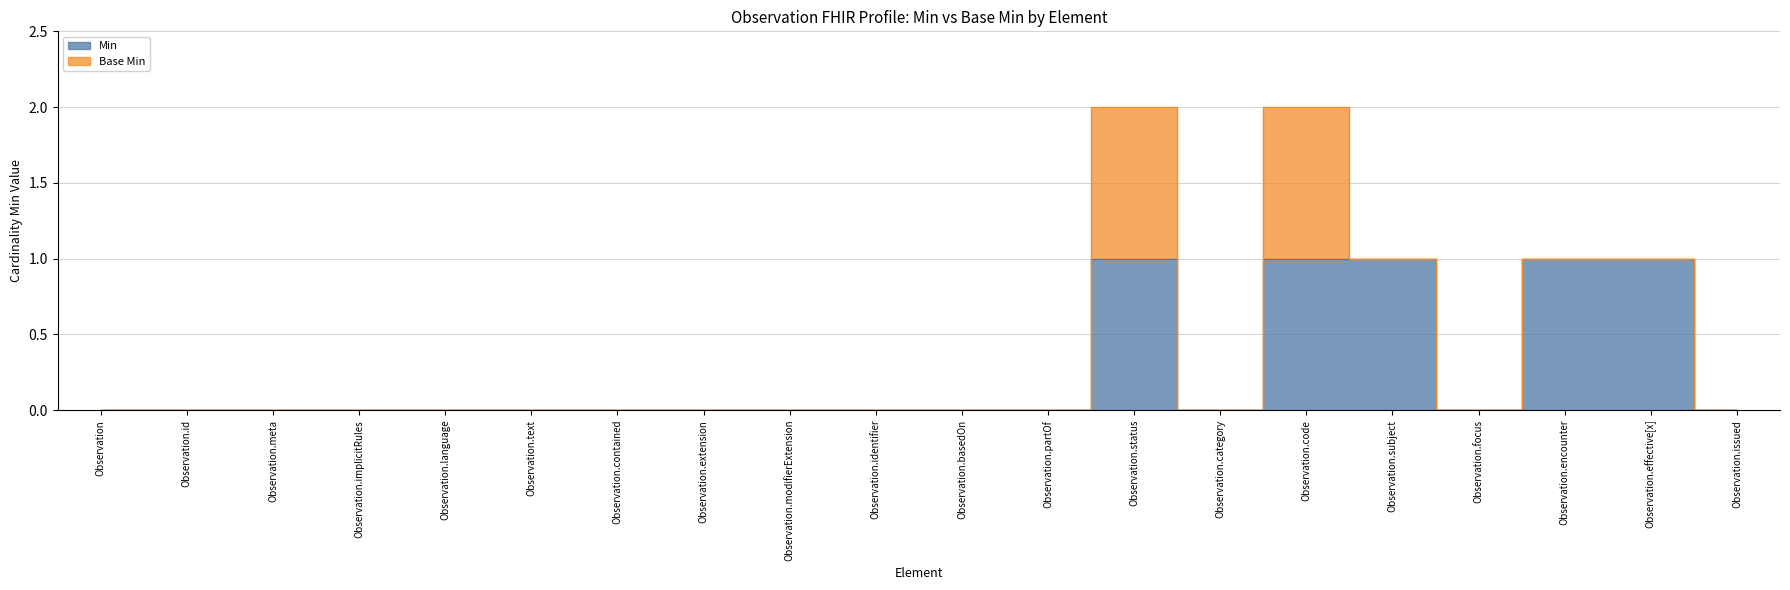

The chart shows a value of 0 at Observation.category. True or false?

True